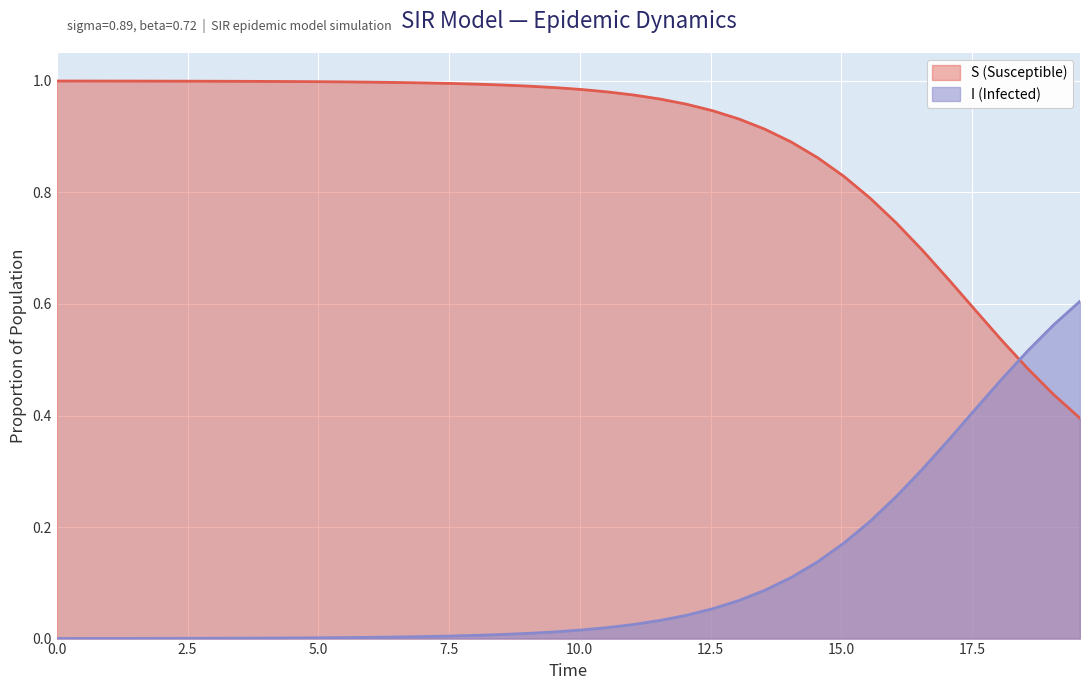

Rank the categories by I value from highest to lowest.

19.565217391304348, 19.06354515050167, 18.561872909698998, 18.06020066889632, 17.558528428093645, 17.05685618729097, 16.555183946488295, 16.05351170568562, 15.551839464882944, 15.050167224080267, 14.548494983277592, 14.046822742474916, 13.545150501672241, 13.043478260869565, 12.54180602006689, 12.040133779264213, 11.538461538461538, 11.036789297658864, 10.535117056856187, 10.033444816053512, 9.531772575250836, 9.03010033444816, 8.528428093645484, 8.02675585284281, 7.525083612040134, 7.023411371237458, 6.521739130434782, 6.020066889632107, 5.518394648829432, 5.016722408026756, 4.51505016722408, 4.013377926421405, 3.511705685618729, 3.0100334448160533, 2.508361204013378, 2.0066889632107023, 1.5050167224080266, 1.0033444816053512, 0.5016722408026756, 0.0